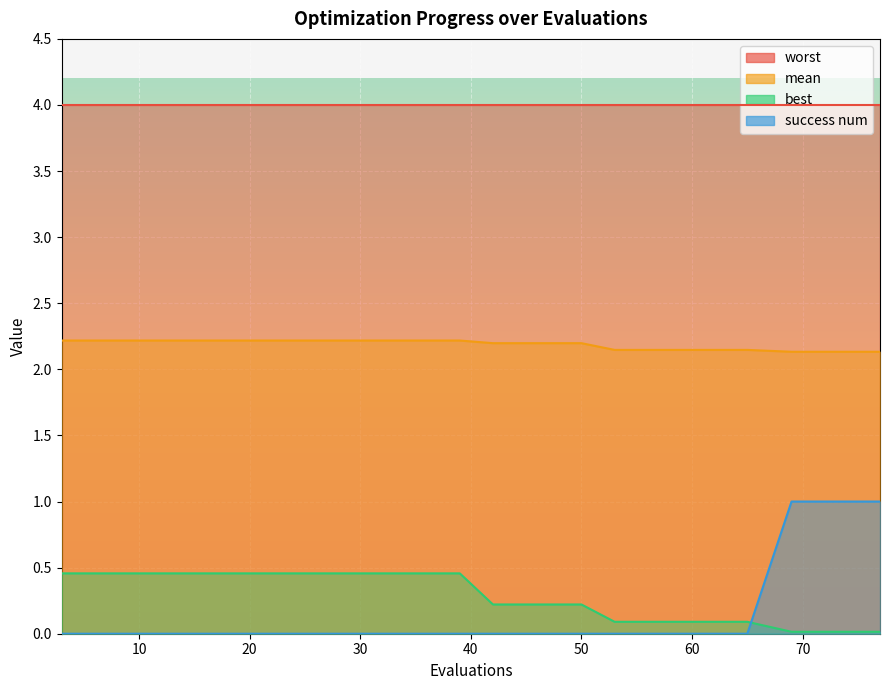

True or false: best has more than 0 interior local peaks.

False